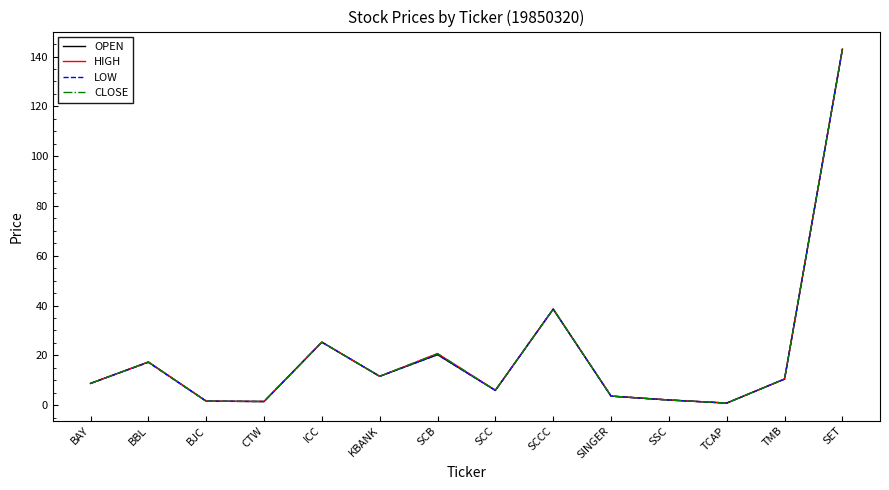

At which category is the sum across all series the highest?

SET